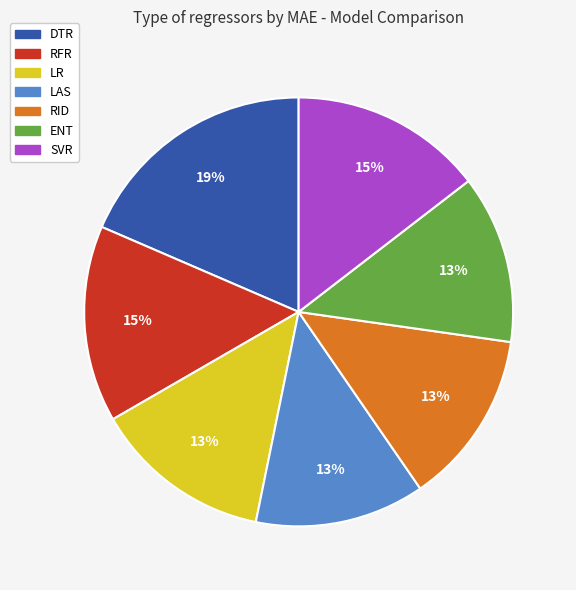

Does any single category account for the majority?

No